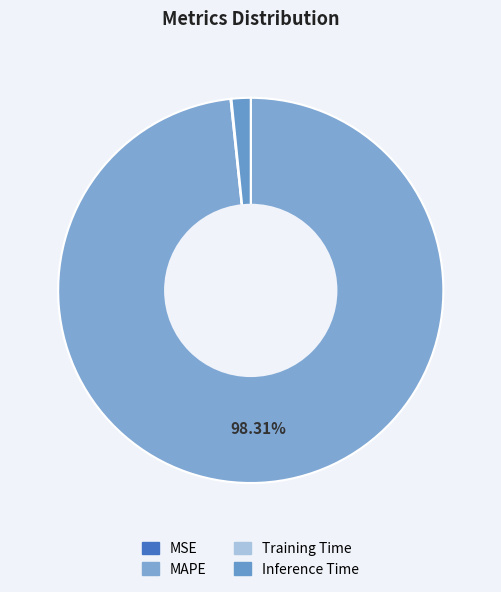

Does any single category account for the majority?

Yes